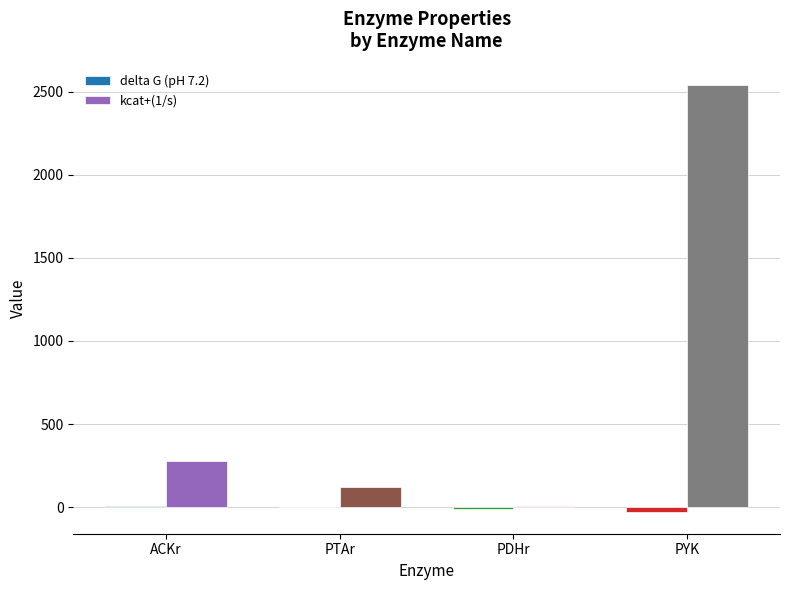

Are the bars horizontal?

No